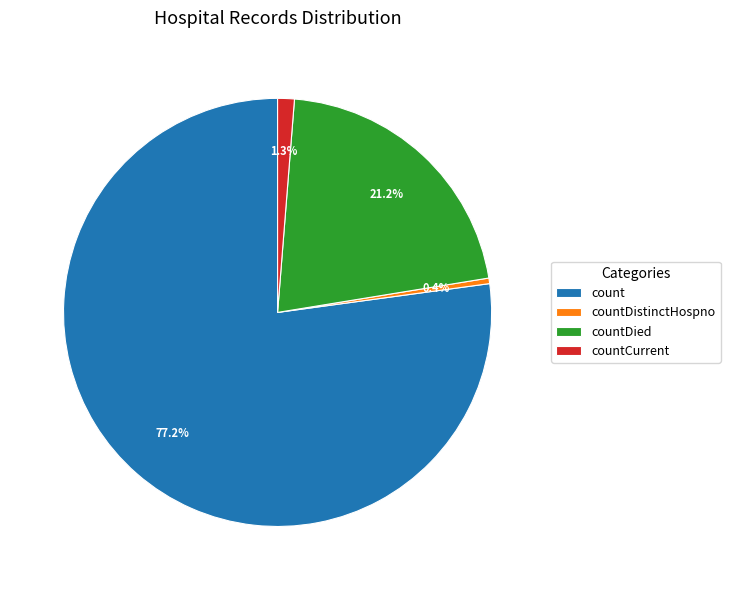

What portion of the pie excludes countDied?

78.8%